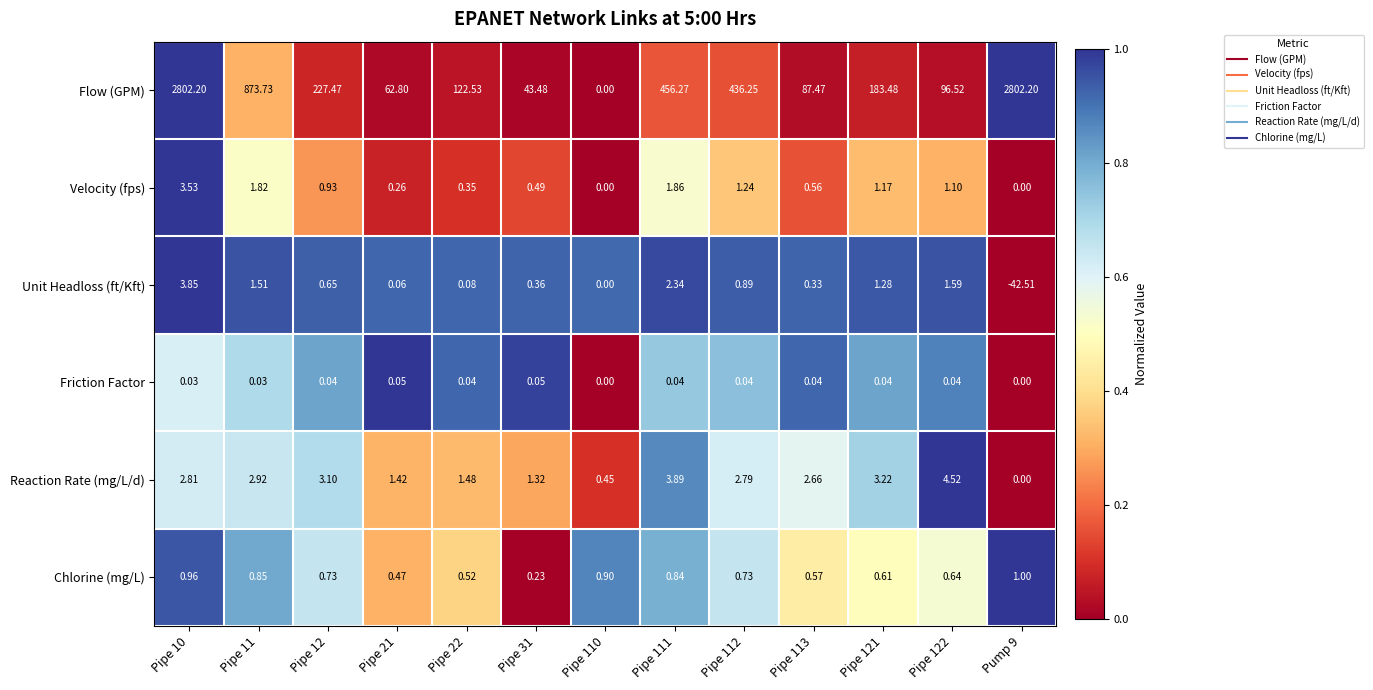

Which series changed the most between Pipe 113 and Pipe 122?

Flow (GPM)